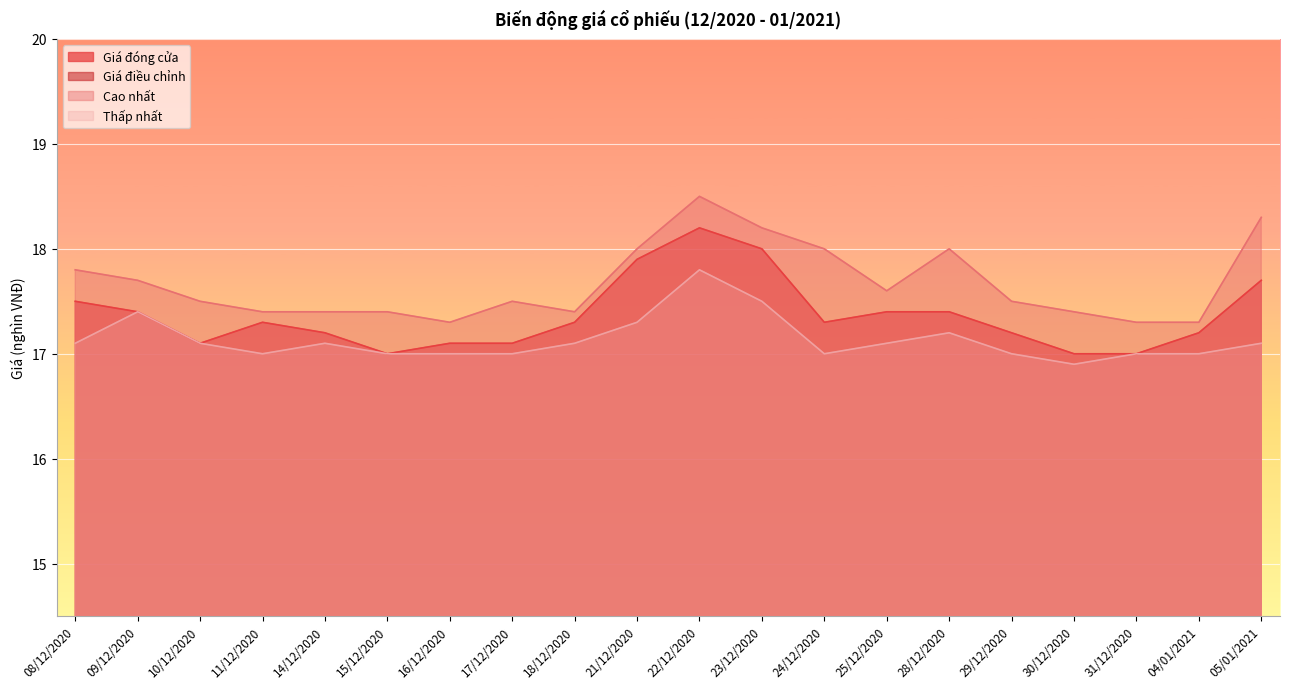

True or false: Thấp nhất and Cao nhất cross at least once.

False